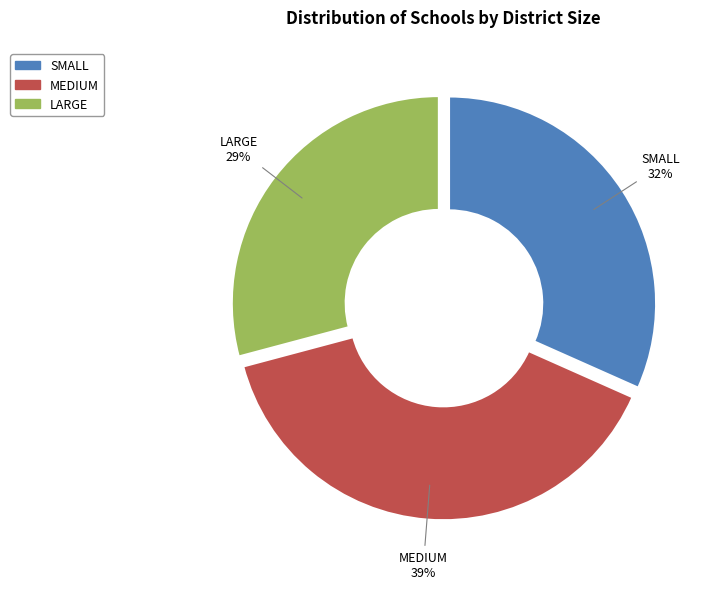

Do SMALL and MEDIUM together represent more than half of the pie?

Yes